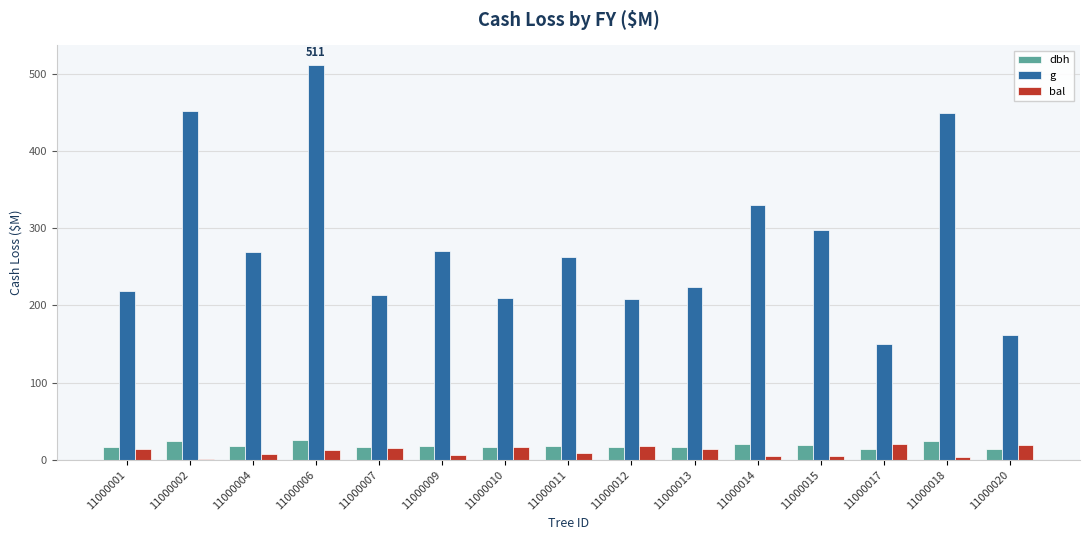

What is the minimum value shown in the chart?

1.7